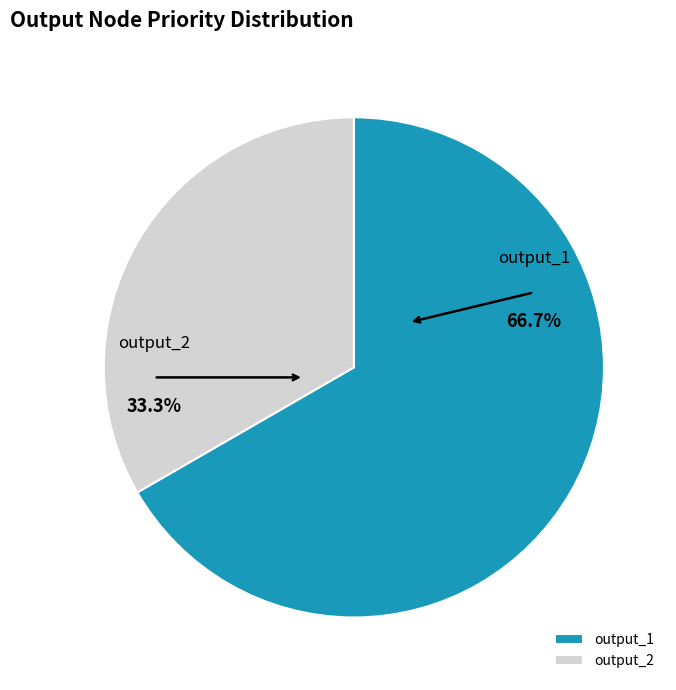

To the nearest percent, what is the average slice percentage?

50%